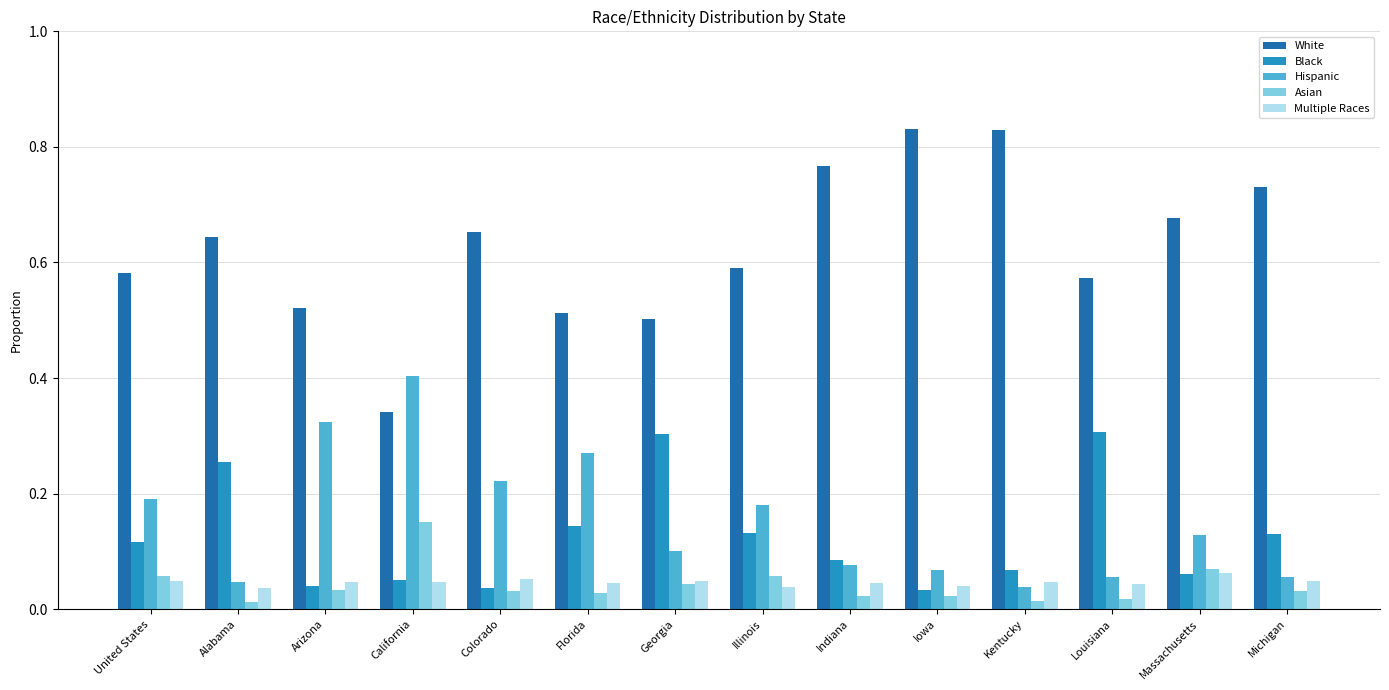

Which series has the widest spread of values?

White